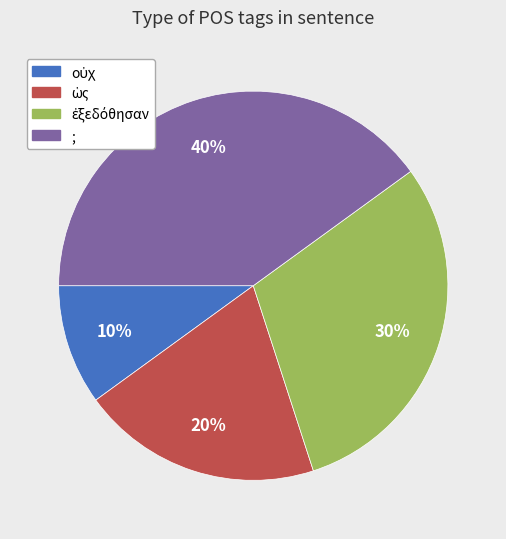

Which category has the biggest portion of the pie?

;